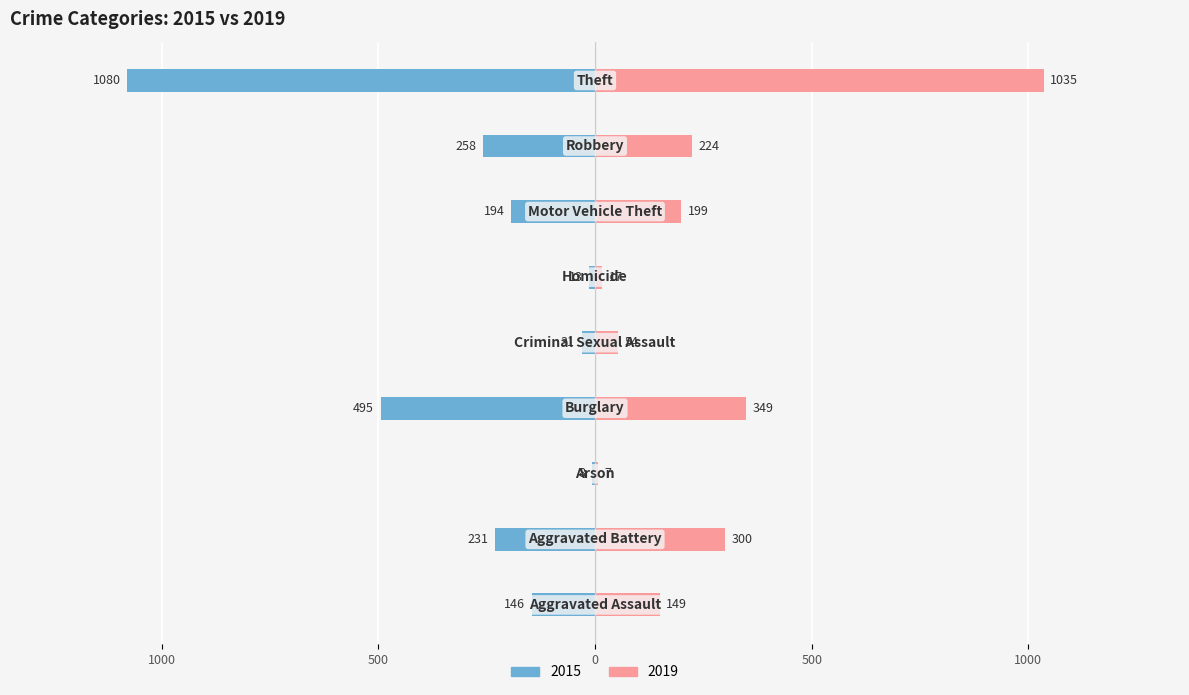

What is the sum of all 2019 values?

2334